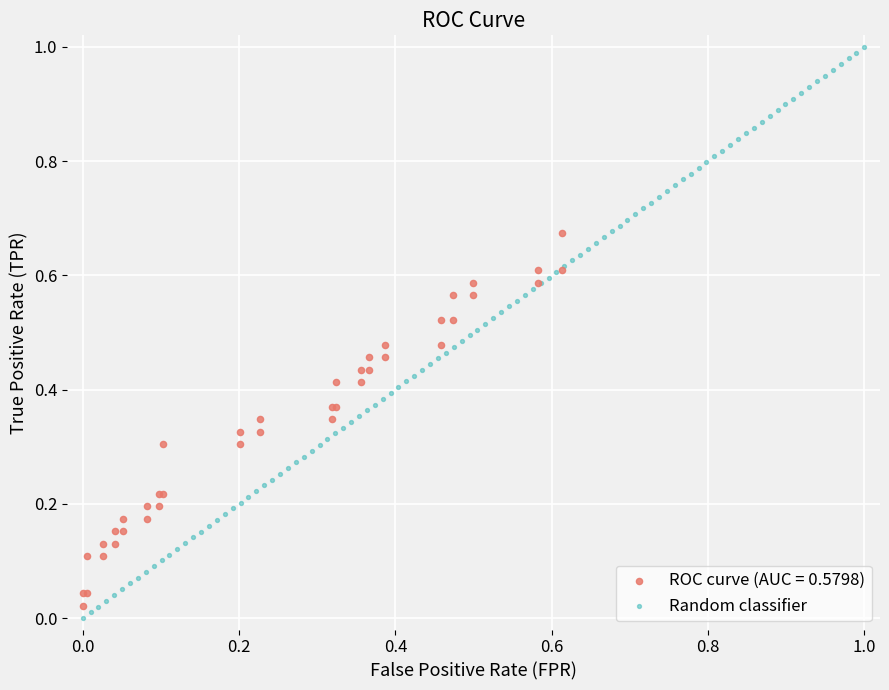

Which series has the largest Y range (max minus min)?

Random classifier